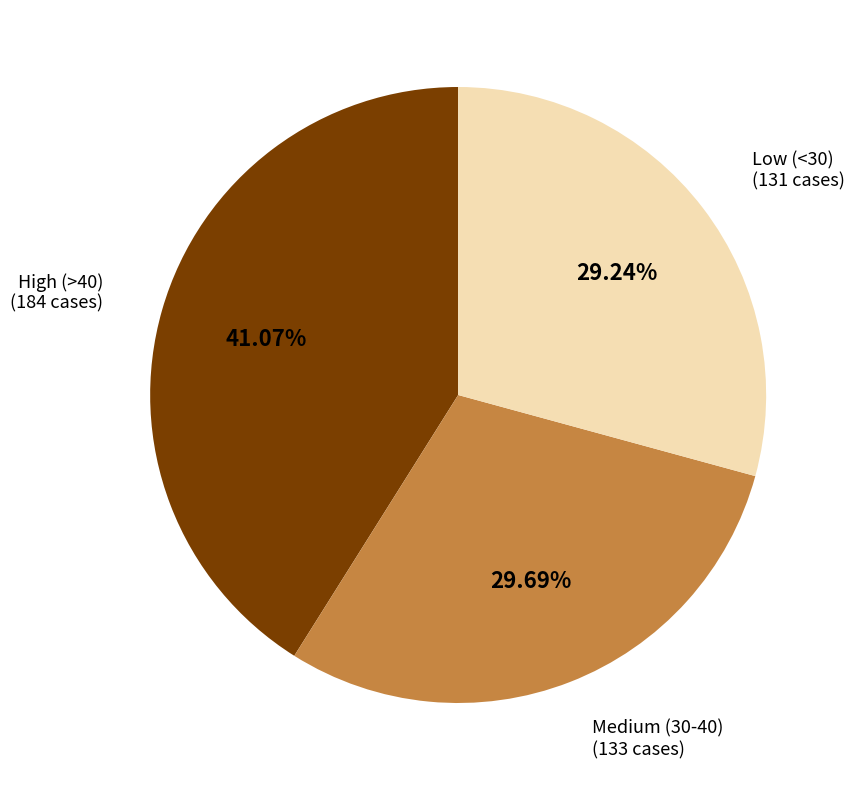

Approximately how many times larger is the value at Medium (30-40) compared to Low (<30)?

1.0